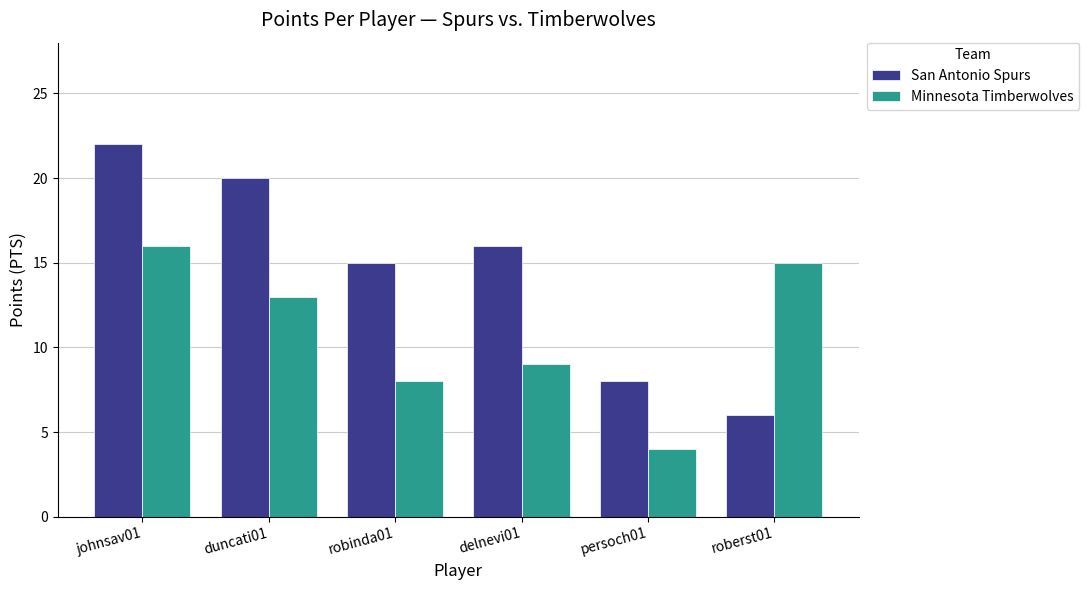

At which category is the sum across all series the highest?

johnsav01